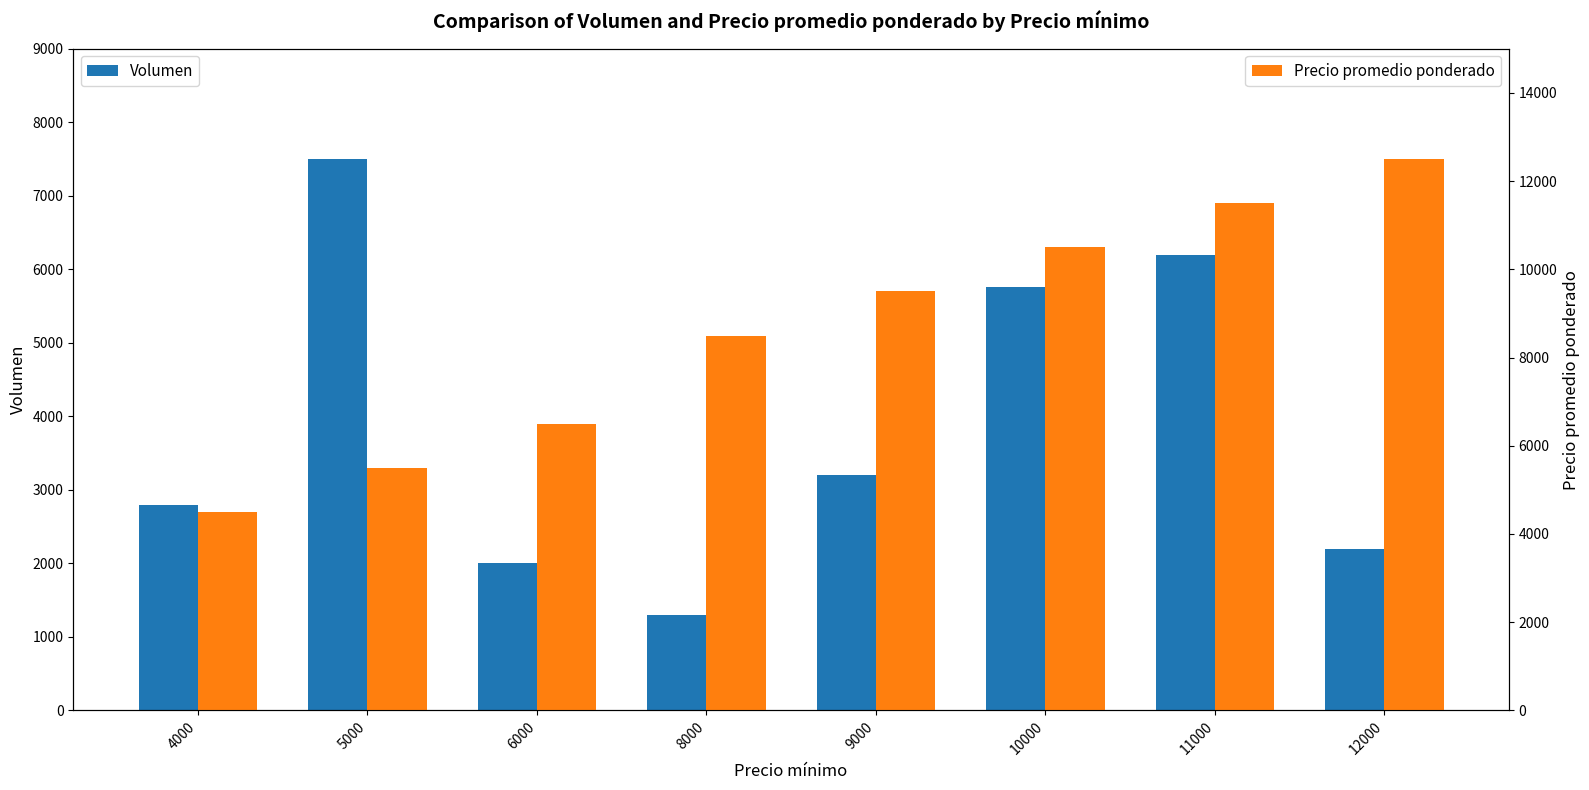

How many values in the Volumen series exceed 3200?

3